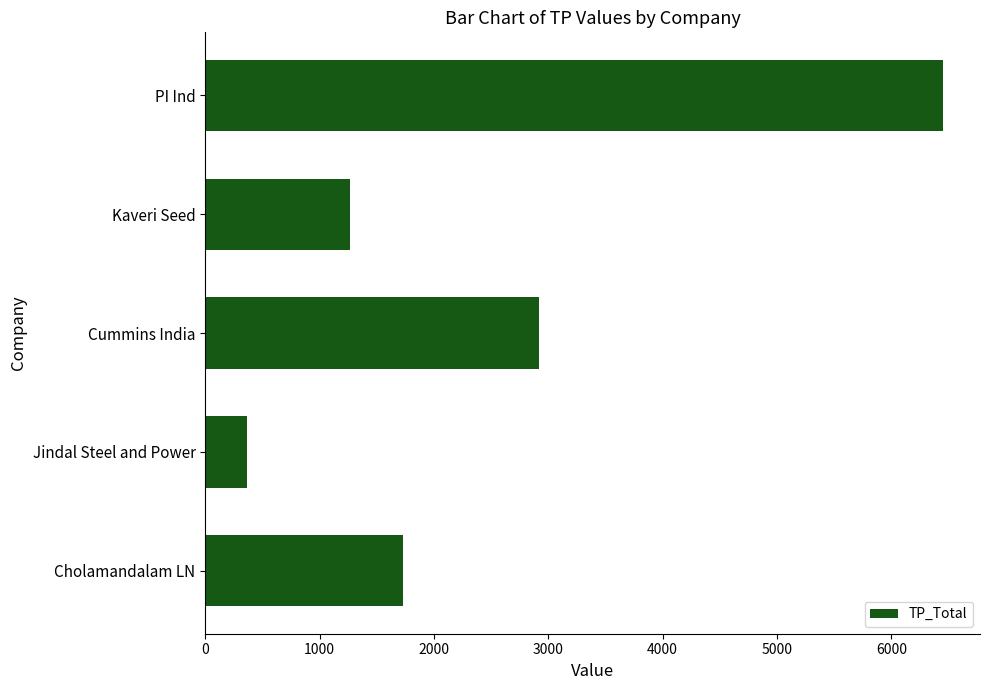

Count the number of categories in the chart.

5